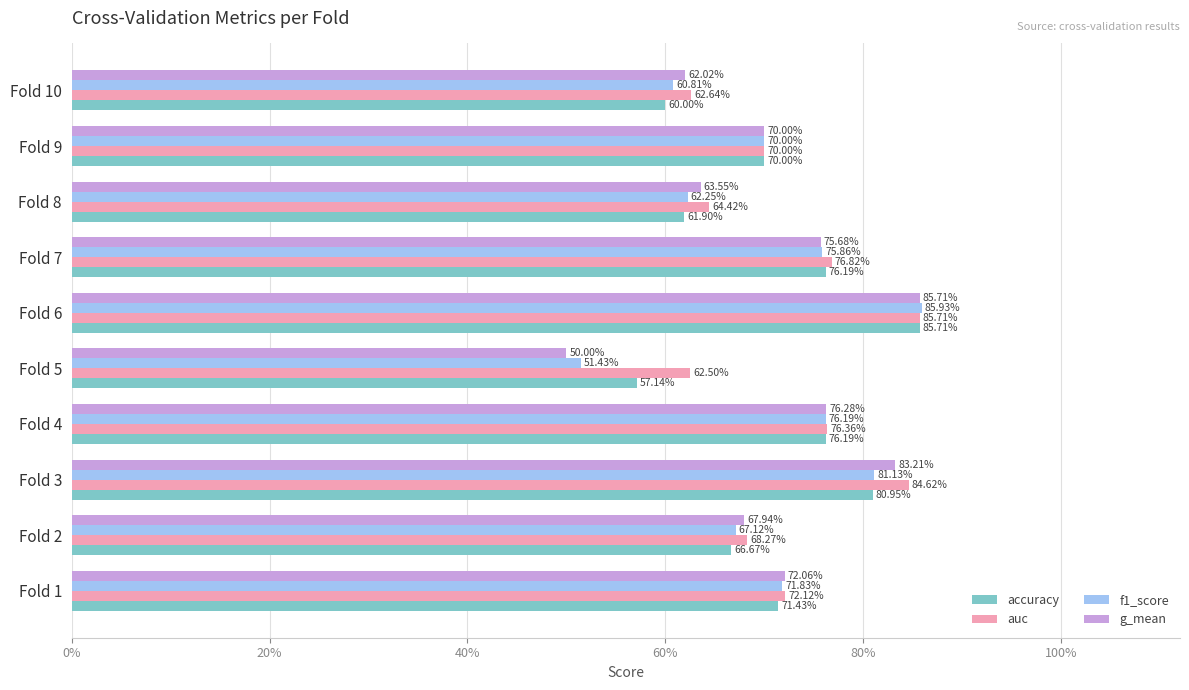

What are all the series names shown in the legend?

accuracy, auc, f1_score, g_mean